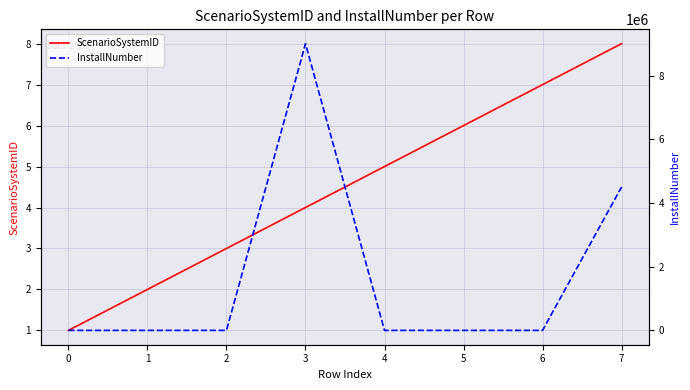

Reading left to right, extract all data points from this chart.

ScenarioSystemID: 0=1.0	1=2.0	2=3.0	3=4.0	4=5.0	5=6.0	6=7.0	7=8.0
InstallNumber: 0=150.0	1=9.0	2=1.0	3=9000000.0	4=100.0	5=4.5	6=1.0	7=4500000.0